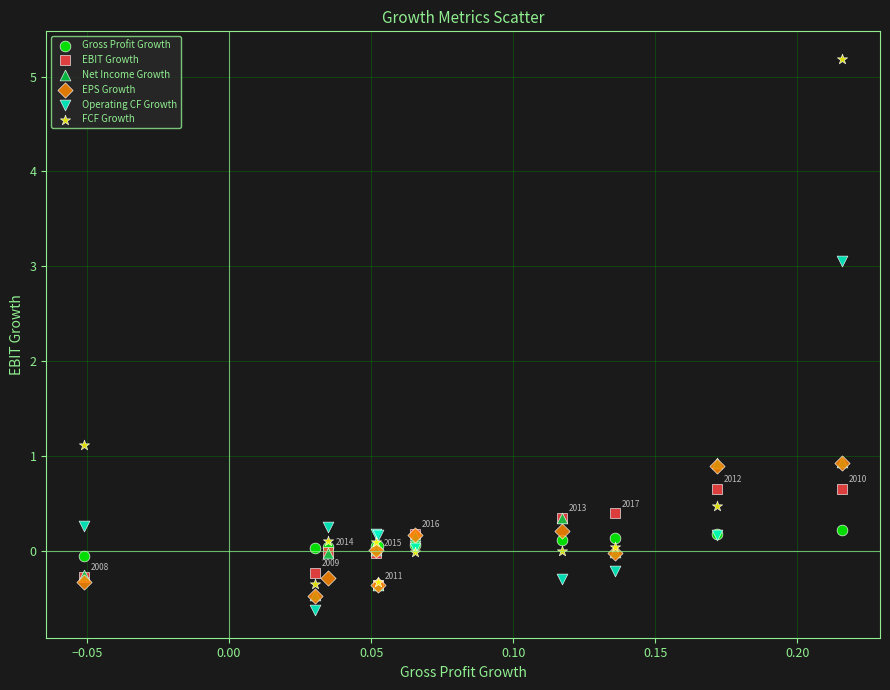

Across all series, what Y value is closest to 2?

1.1